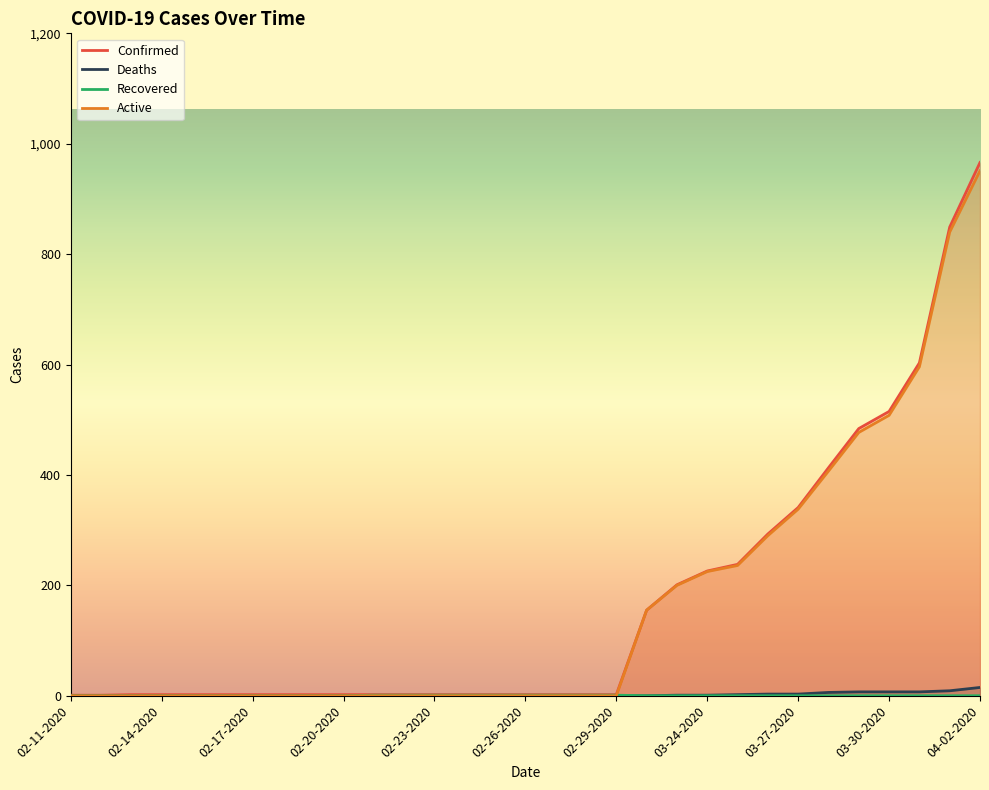

Rank the categories by Active value from highest to lowest.

04-02-2020, 04-01-2020, 03-31-2020, 03-30-2020, 03-29-2020, 03-28-2020, 03-27-2020, 03-26-2020, 03-25-2020, 03-24-2020, 03-23-2020, 03-22-2020, 02-11-2020, 02-12-2020, 02-13-2020, 02-14-2020, 02-15-2020, 02-16-2020, 02-17-2020, 02-18-2020, 02-19-2020, 02-20-2020, 02-21-2020, 02-22-2020, 02-23-2020, 02-24-2020, 02-25-2020, 02-26-2020, 02-27-2020, 02-28-2020, 02-29-2020